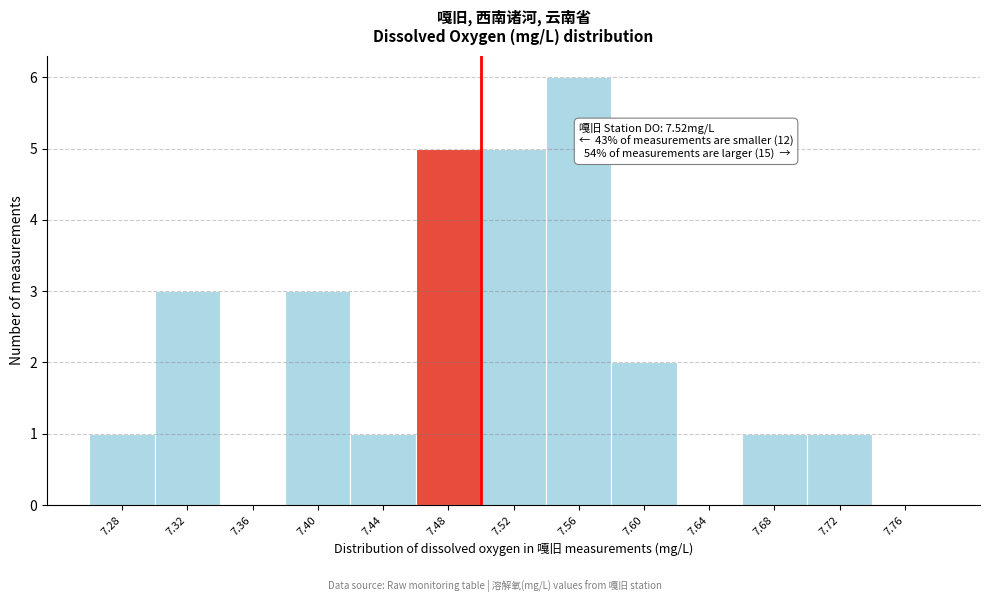

Reading right to left, list all the values displayed in this chart.

7.76=0	7.72=1	7.68=1	7.64=0	7.60=2	7.56=6	7.52=5	7.48=5	7.44=1	7.40=3	7.36=0	7.32=3	7.28=1